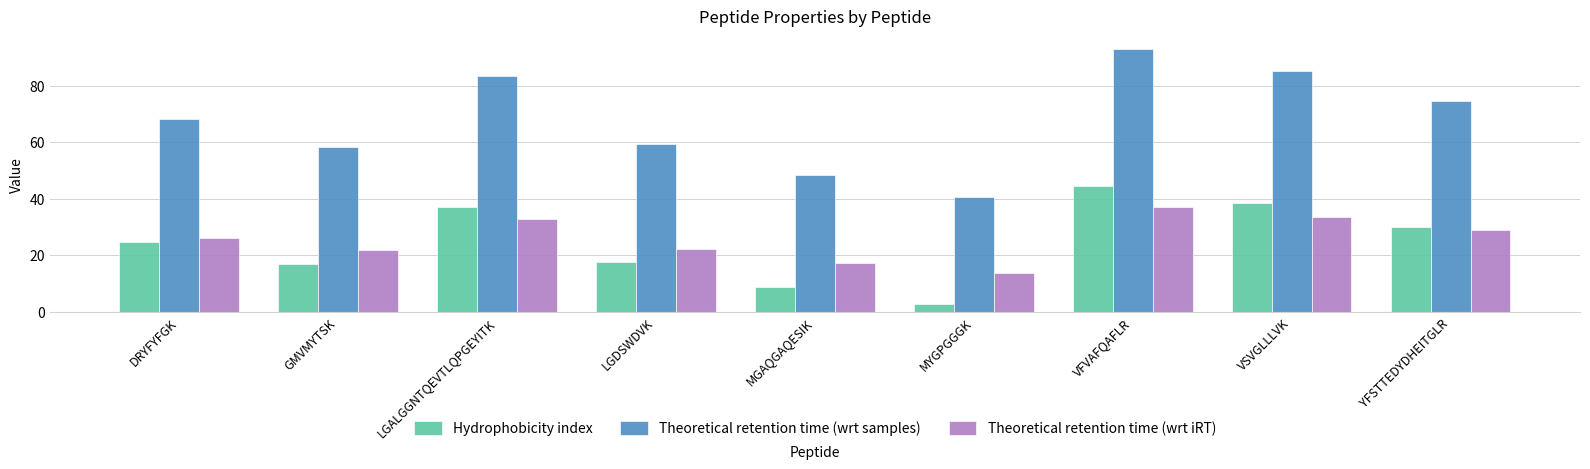

What is the sum of all Hydrophobicity index values?

221.1